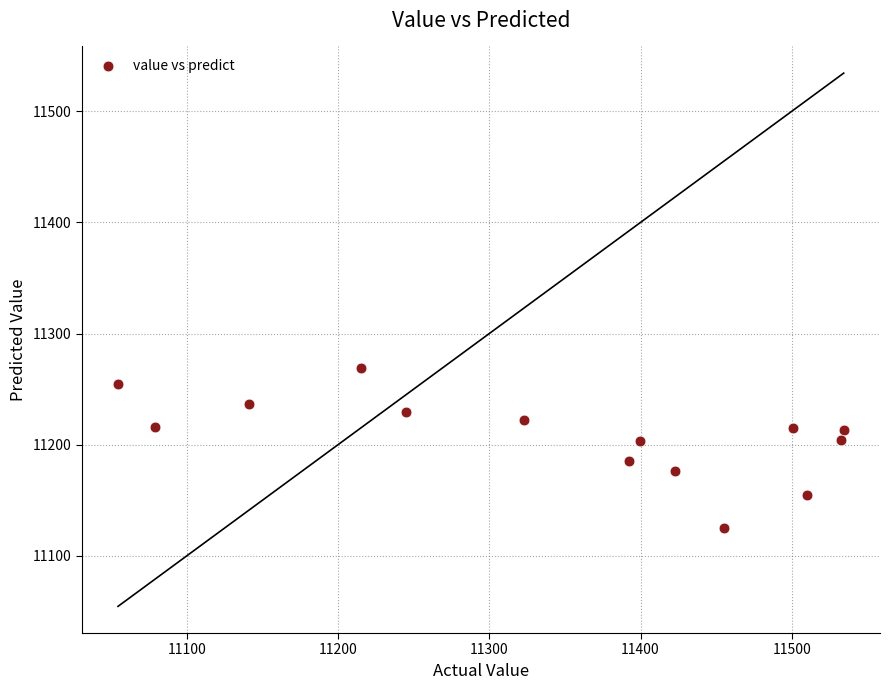

What is the range of Y values (max minus min)?

144.2